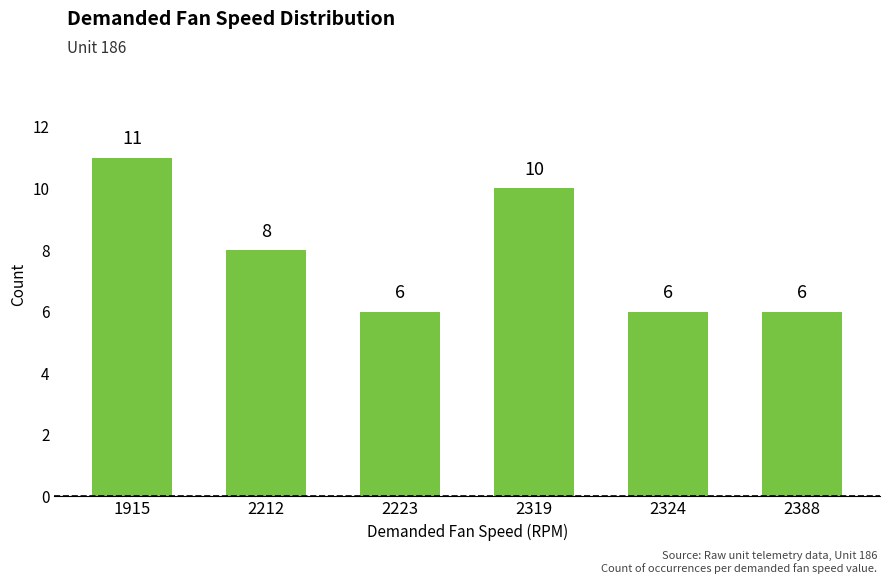

What is the value of the 2nd bar from the left?

8